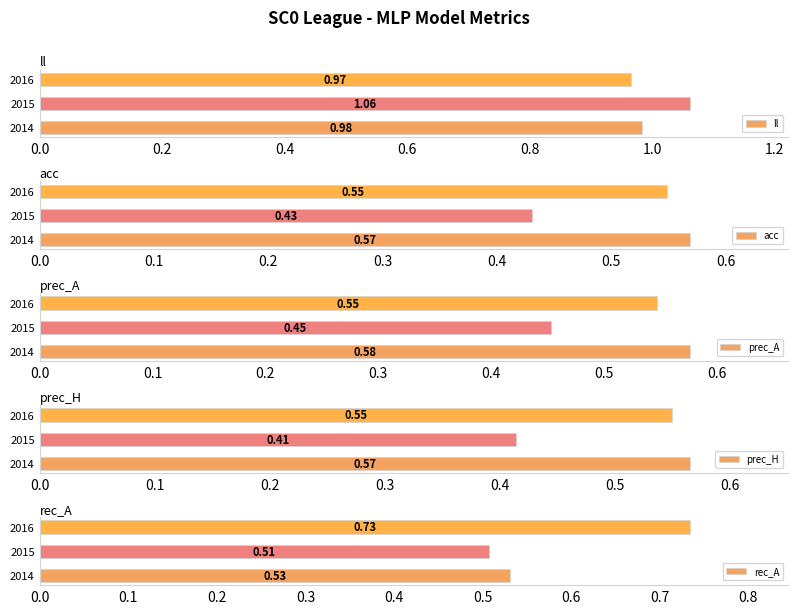

Rank the series by their maximum value, from highest to lowest.

ll, rec_A, prec_A, acc, prec_H